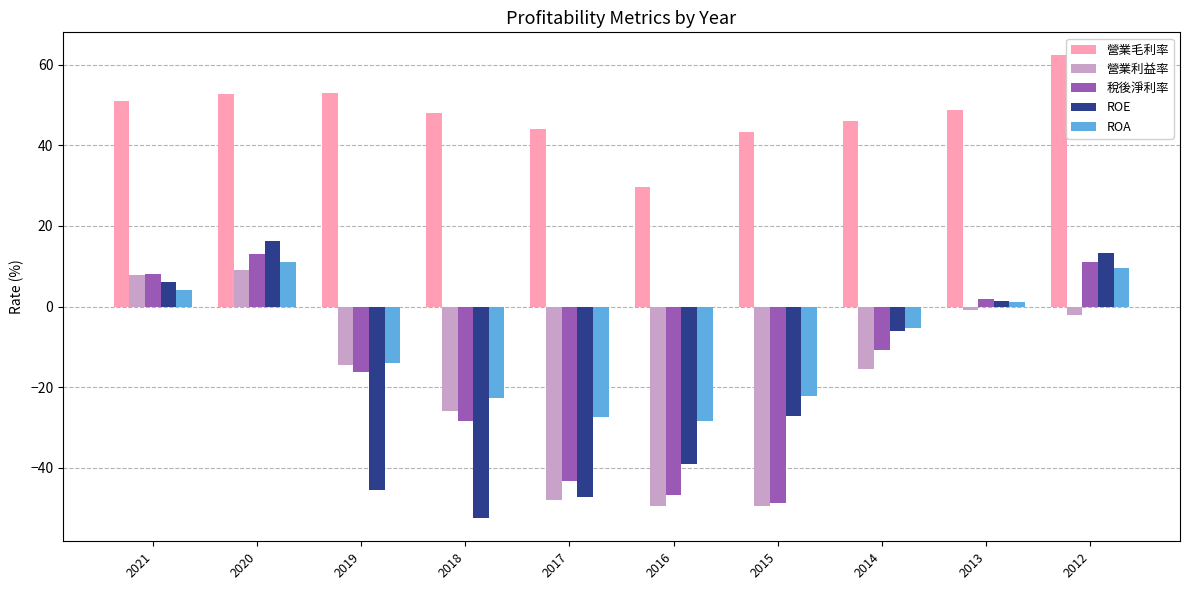

What is the difference between the second highest and minimum values in the ROE series?

65.9